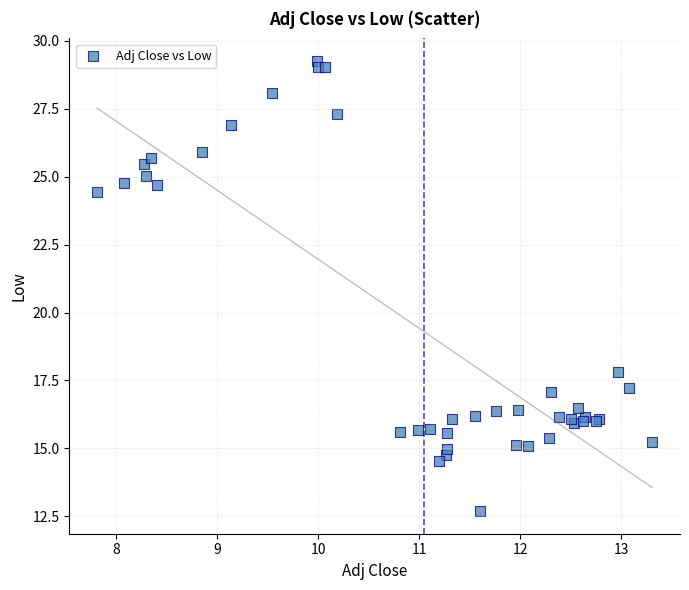

What Y value in the scatter plot is closest to 20?

17.8